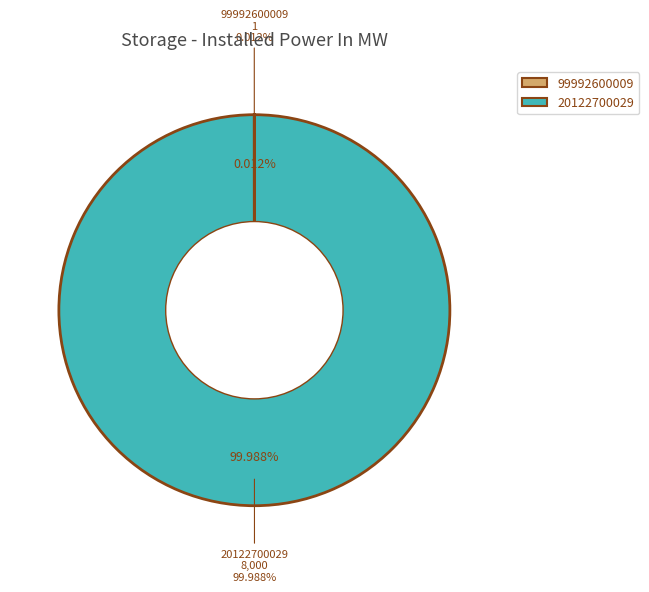

What is the change in value from 99992600009 to 20122700029?

+7999